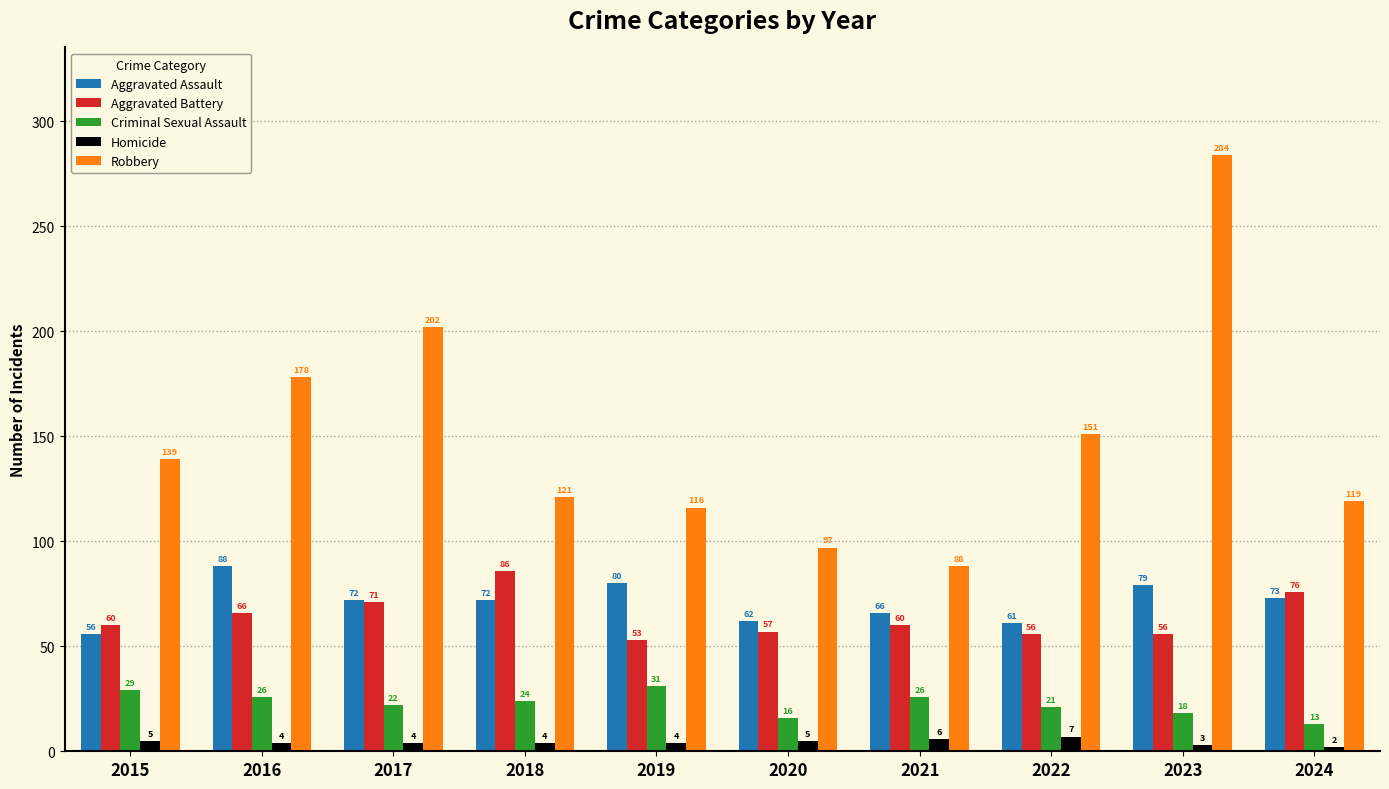

Count the number of data series in this chart.

5